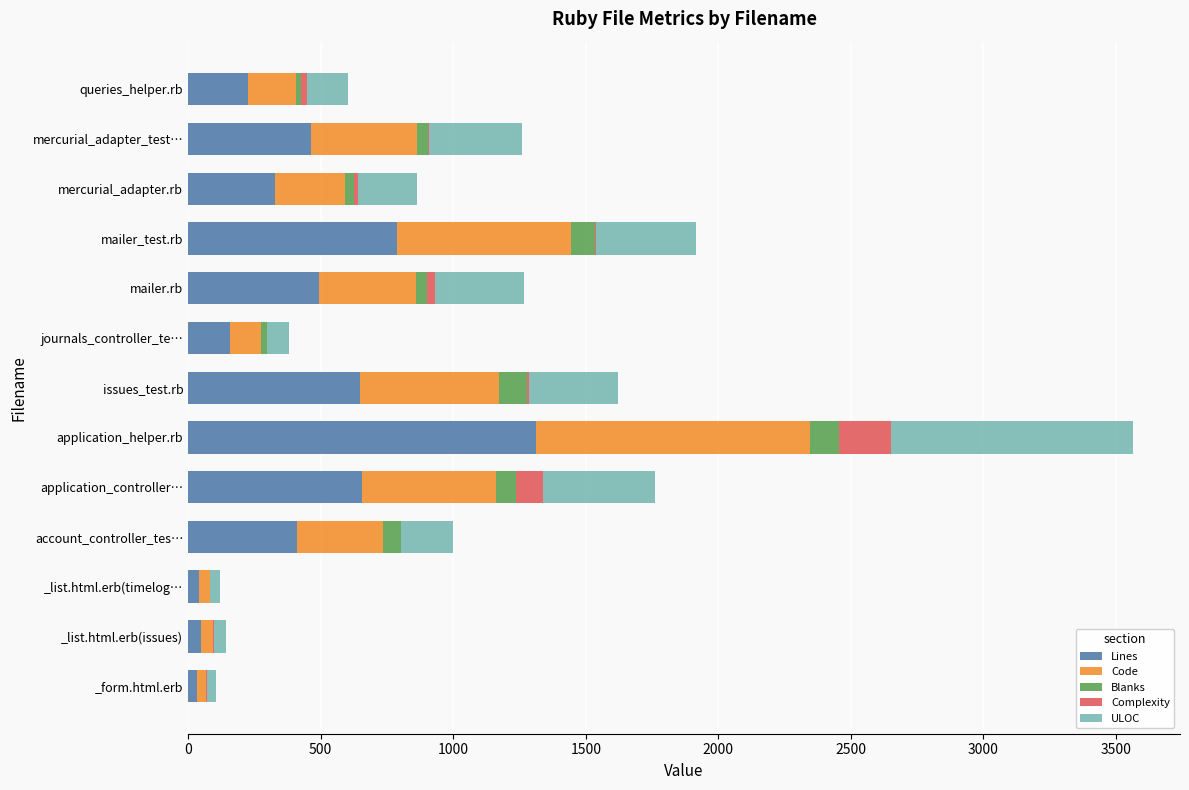

At which category is the sum across all series the highest?

application_helper.rb